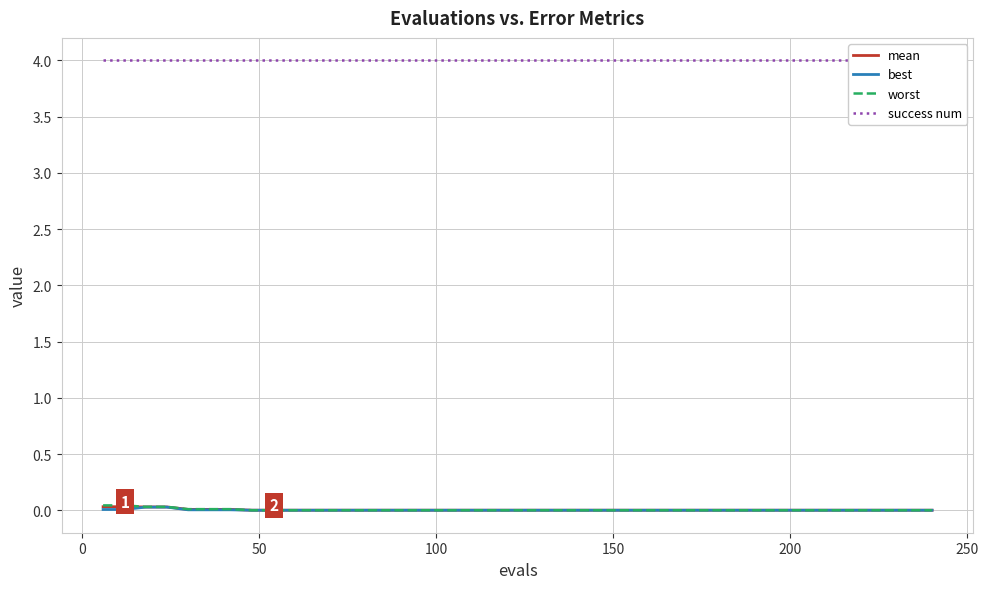

Is this an area chart (filled region under the line)?

No